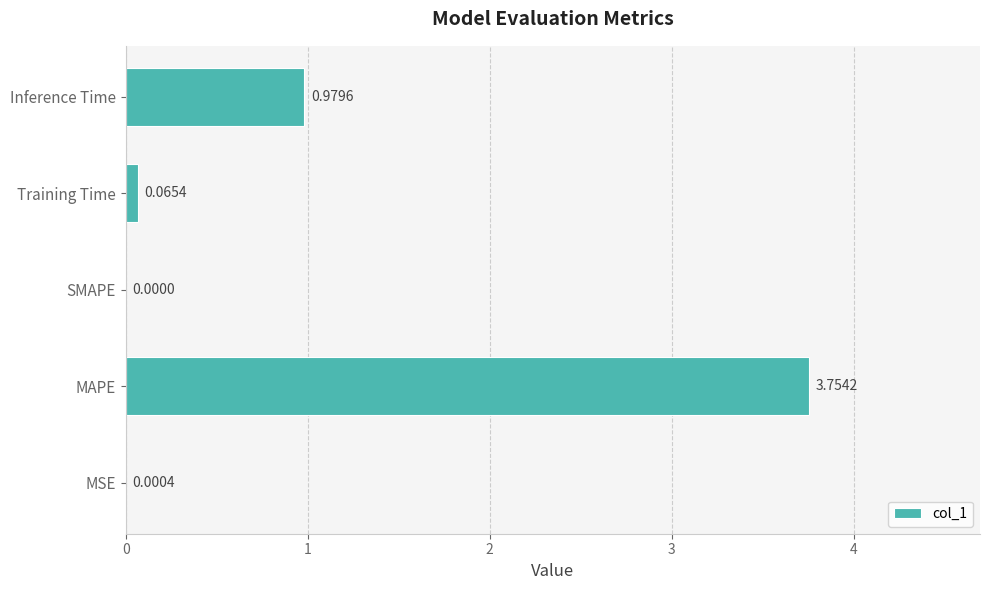

What is the sum of all values?

4.8